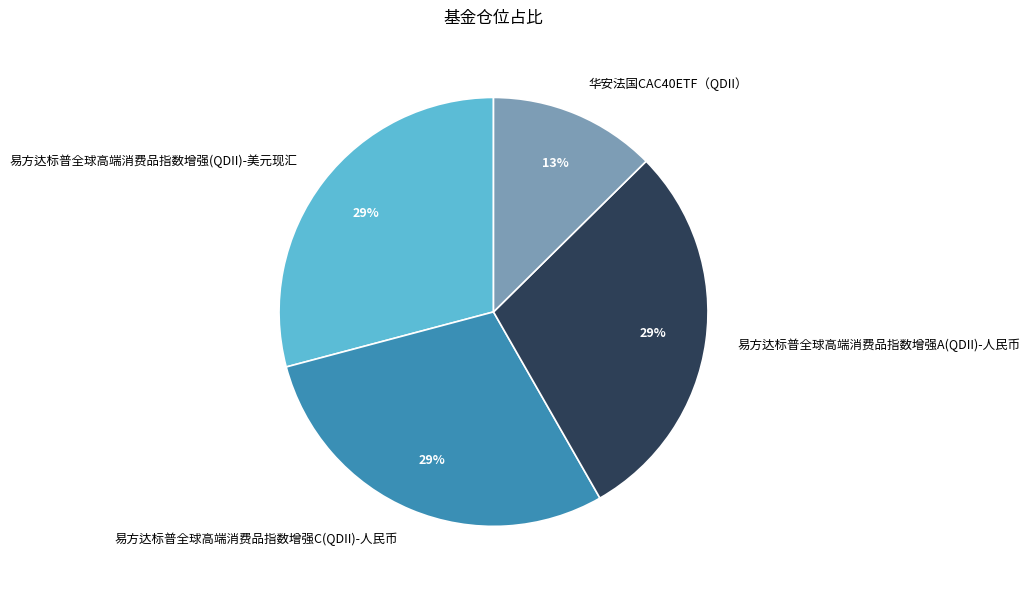

Is there a majority slice in this chart?

No